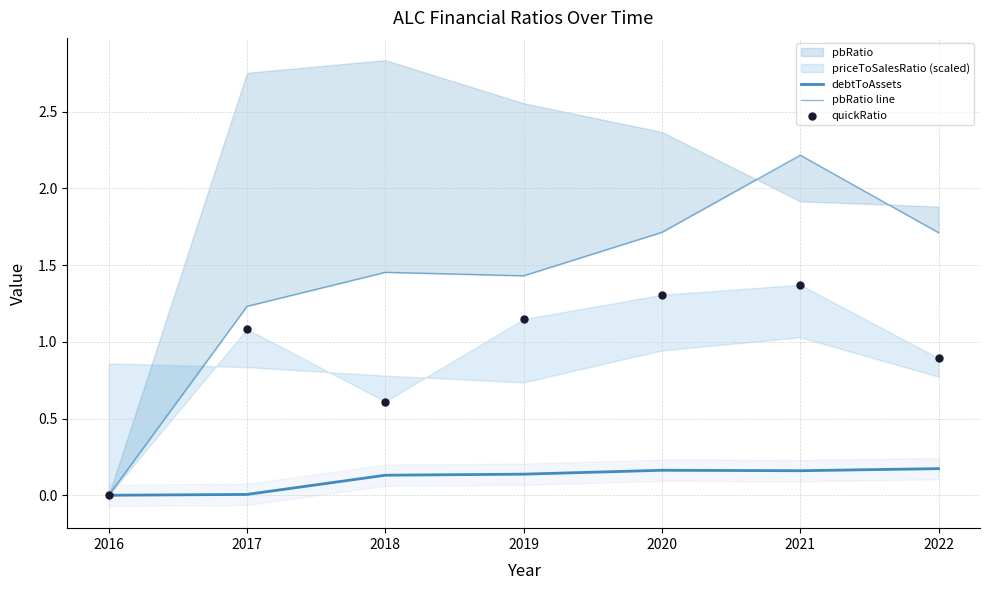

Which series reaches the maximum Y coordinate?

pbRatio line